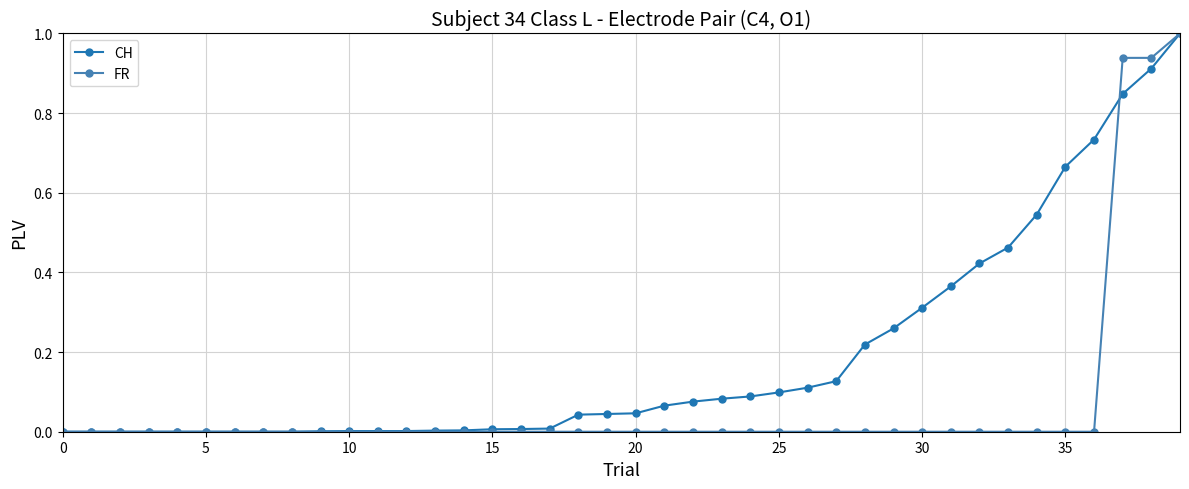

Which series has the largest total across all categories?

CH